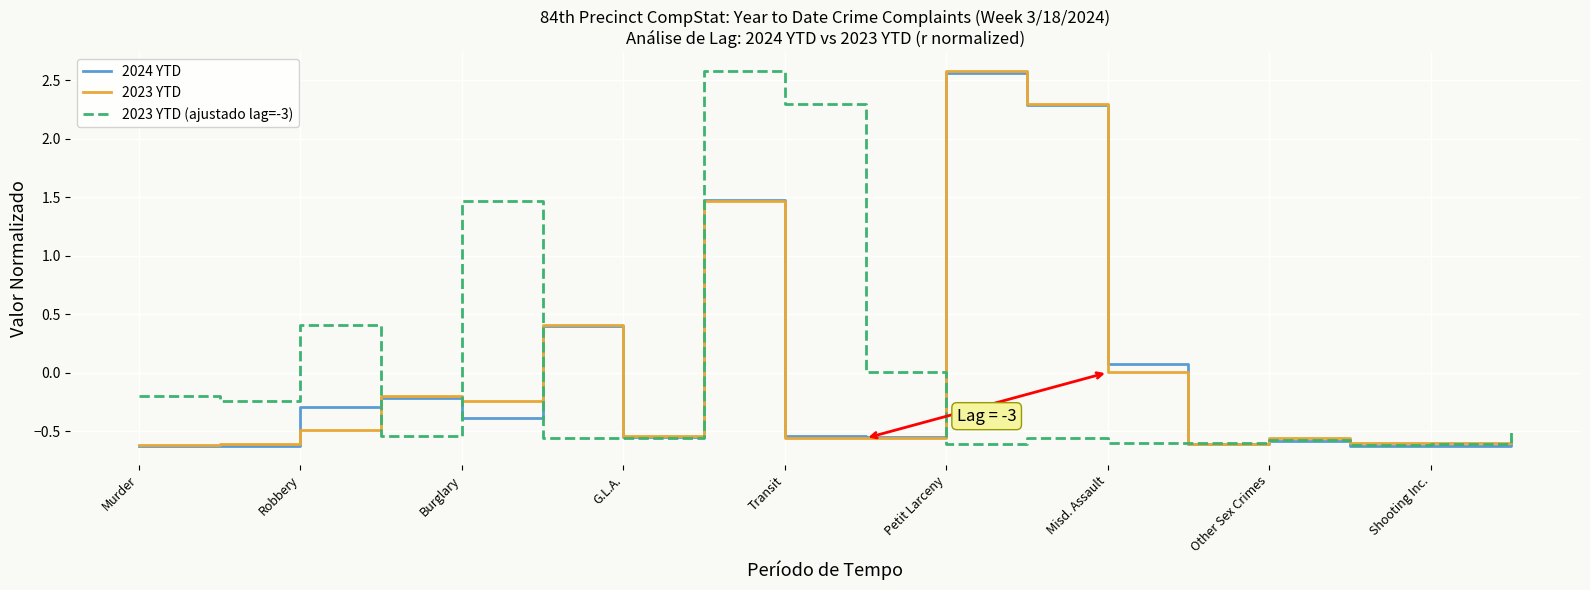

What is the maximum value for 2024 YTD?

2.6